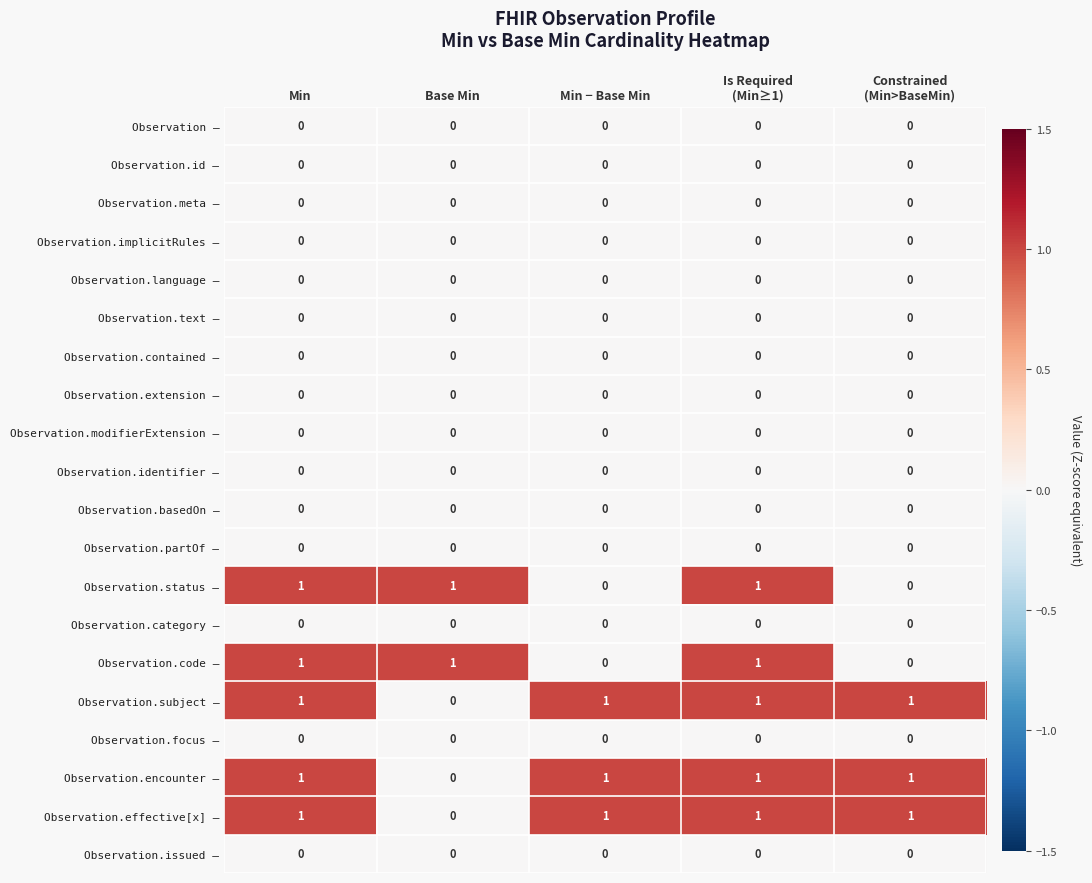

At how many categories does at least one series exceed 0?

5